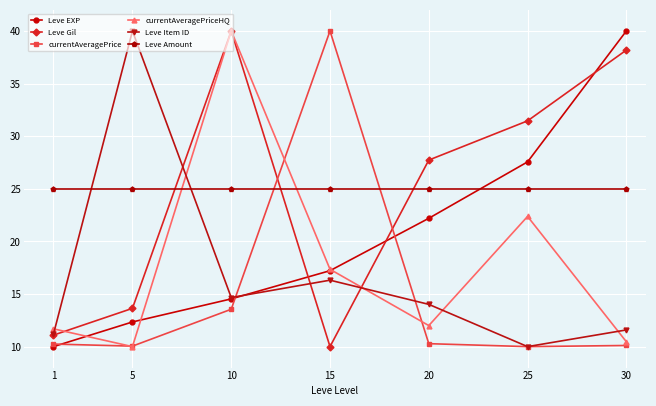

True or false: currentAveragePriceHQ has a value of 13.9 at 30.

False